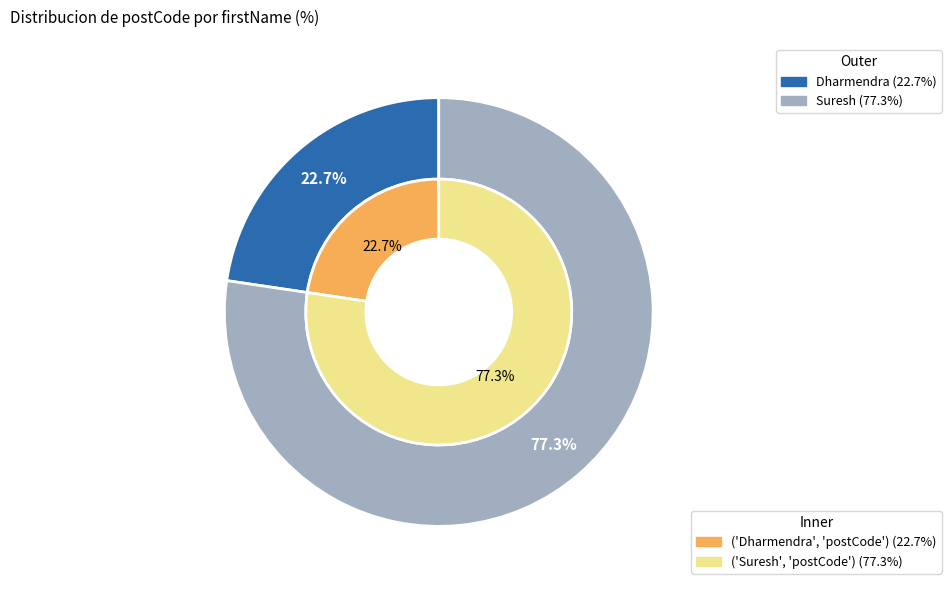

What is the smallest slice in the pie chart?

Dharmendra